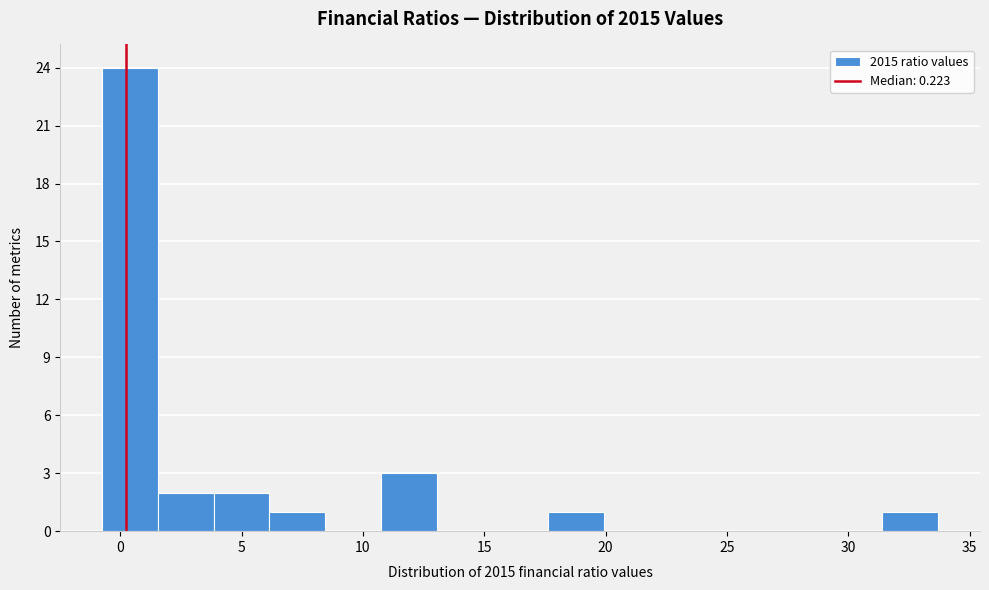

How tall is the bar that spans 17.5 to 20.0 on the x-axis? Neither the bar edges nor the heights are printed on the chart, so give them approximately, as read against the axes.

1